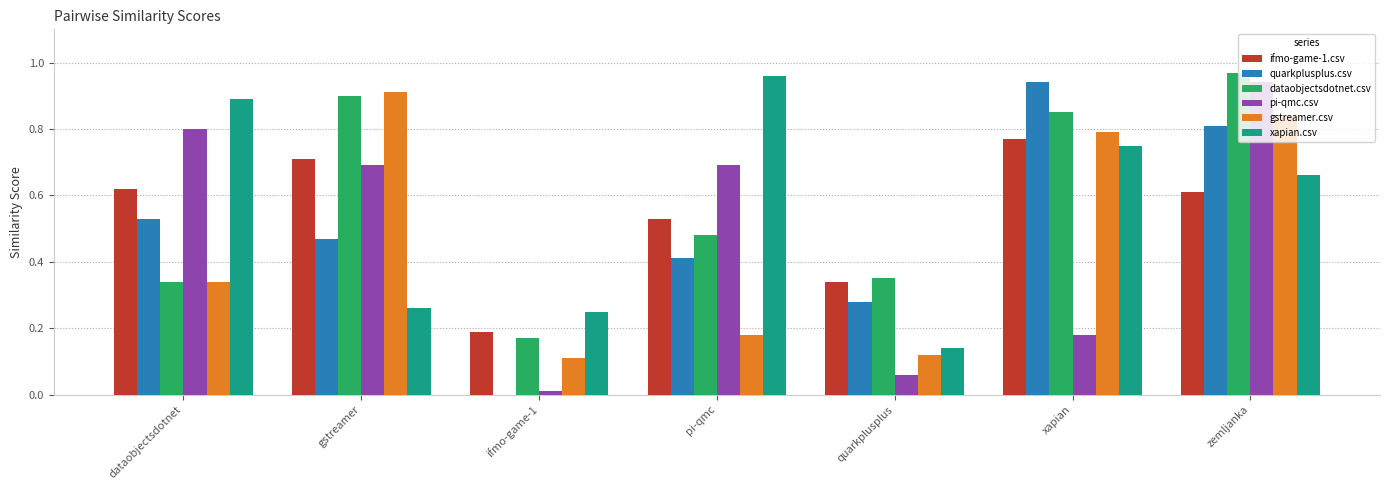

Are the bars grouped side by side (vs. stacked)?

Yes